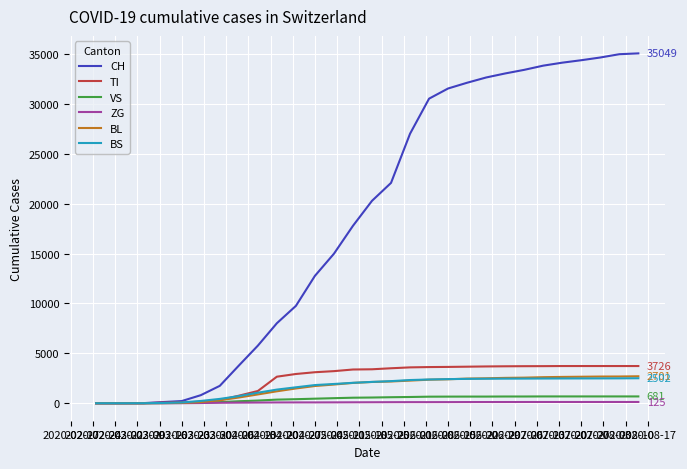

What is the highest value of the BL series?

2701